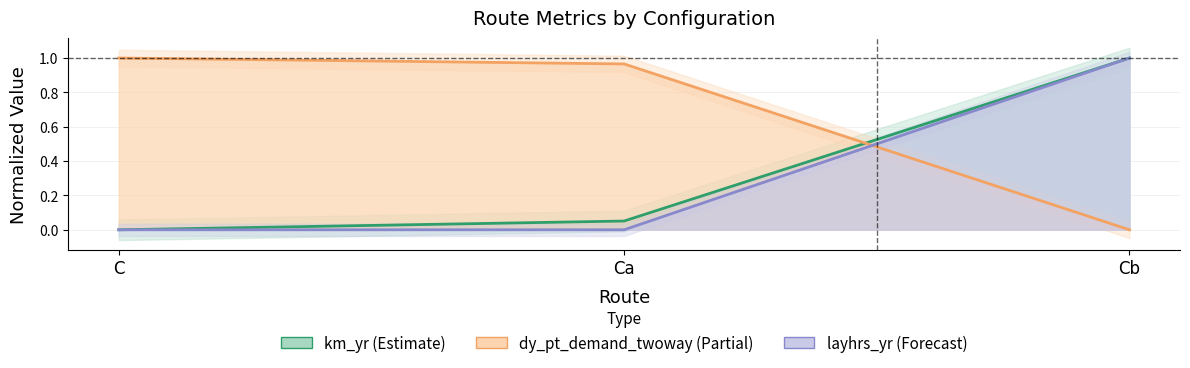

What position from the right is Cb?

1